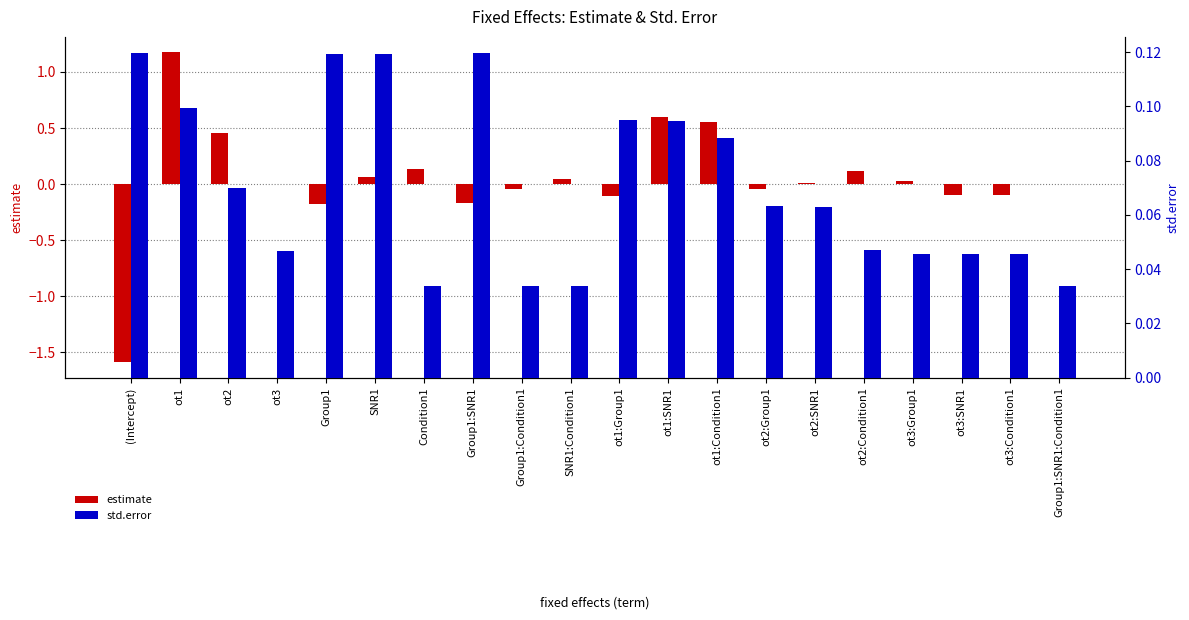

What is the sum of all estimate values?

0.9